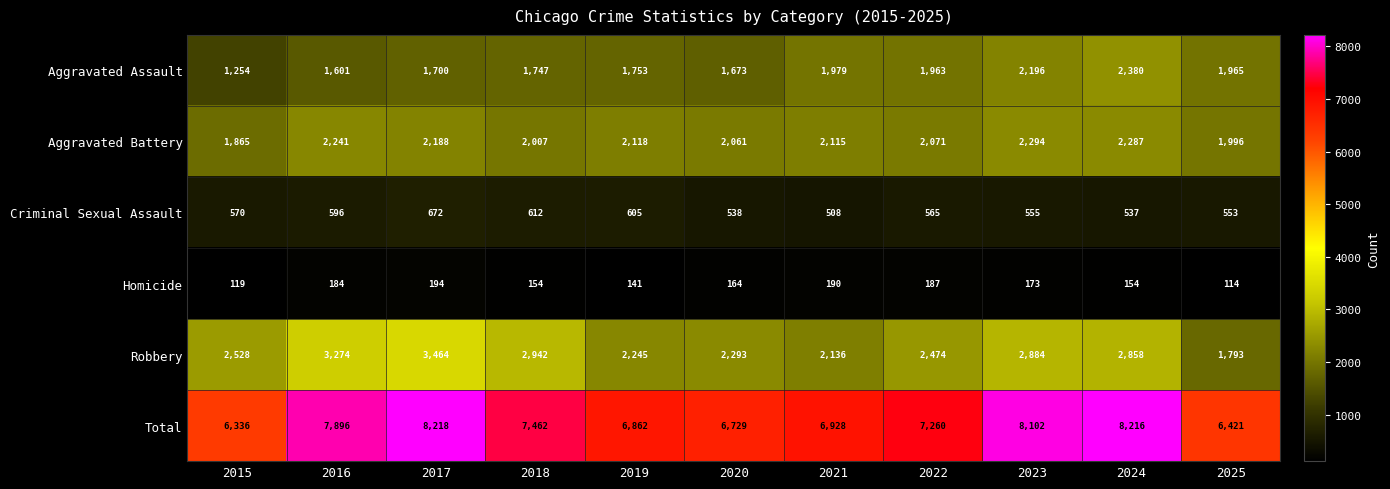

True or false: Total has a value of 8102 at 2023.

True